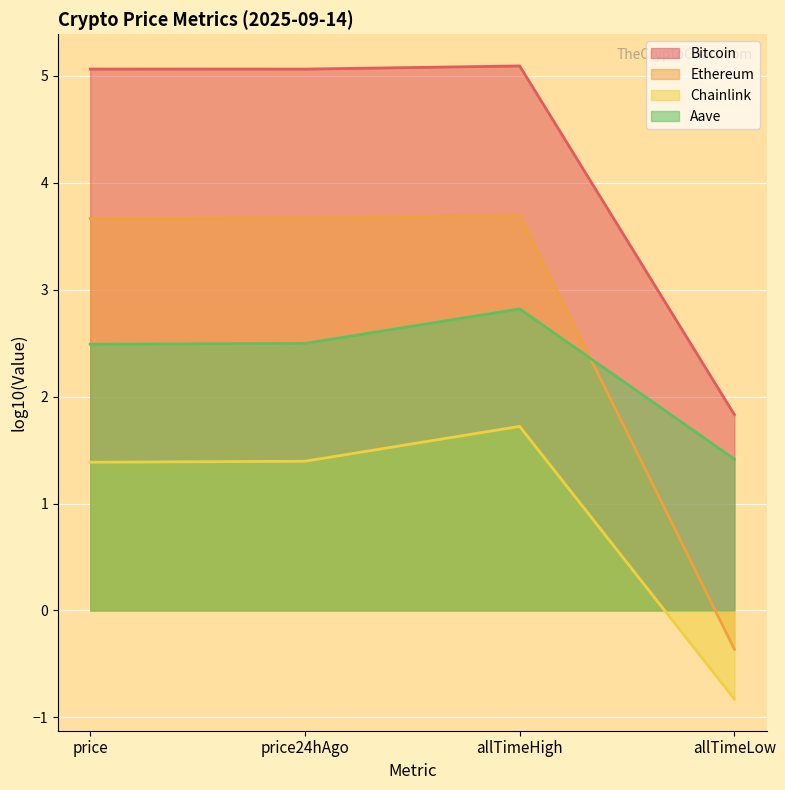

At which label does Ethereum first exceed 3?

price